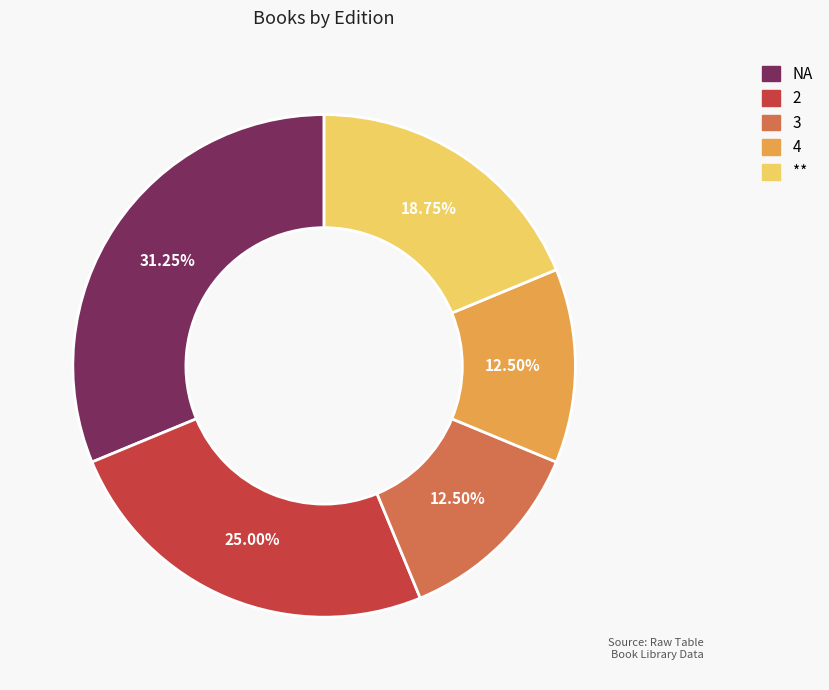

Do 3 and NA together represent more than half of the pie?

No